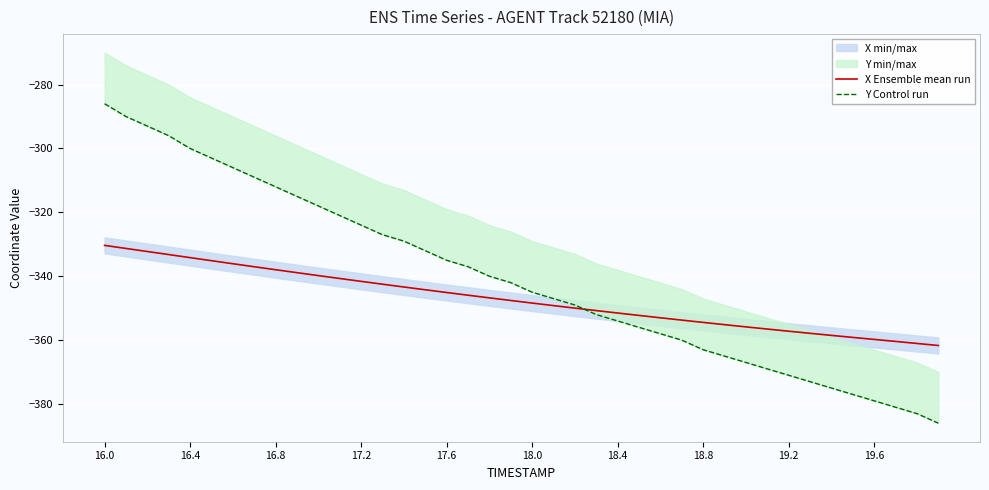

Which series has the widest spread of values?

Y Control run